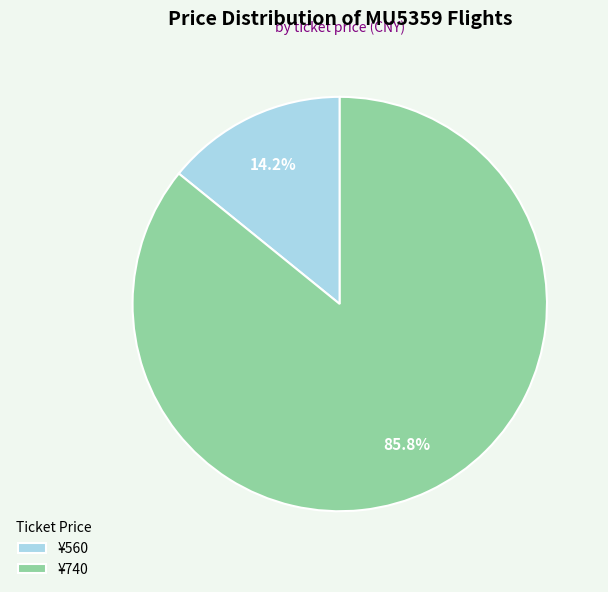

Between ¥740 and ¥560, which is larger?

¥740